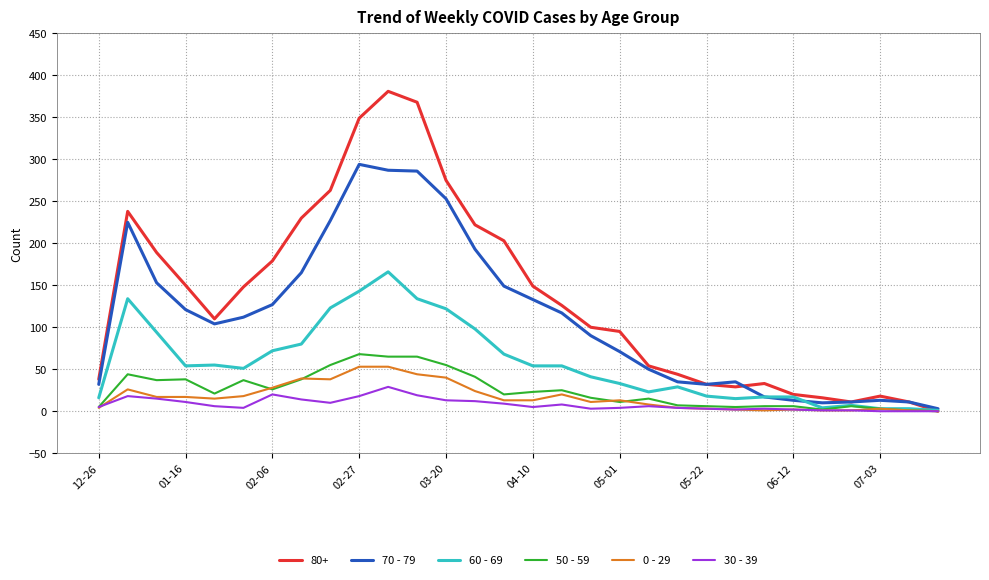

Which series has the largest total across all categories?

80+